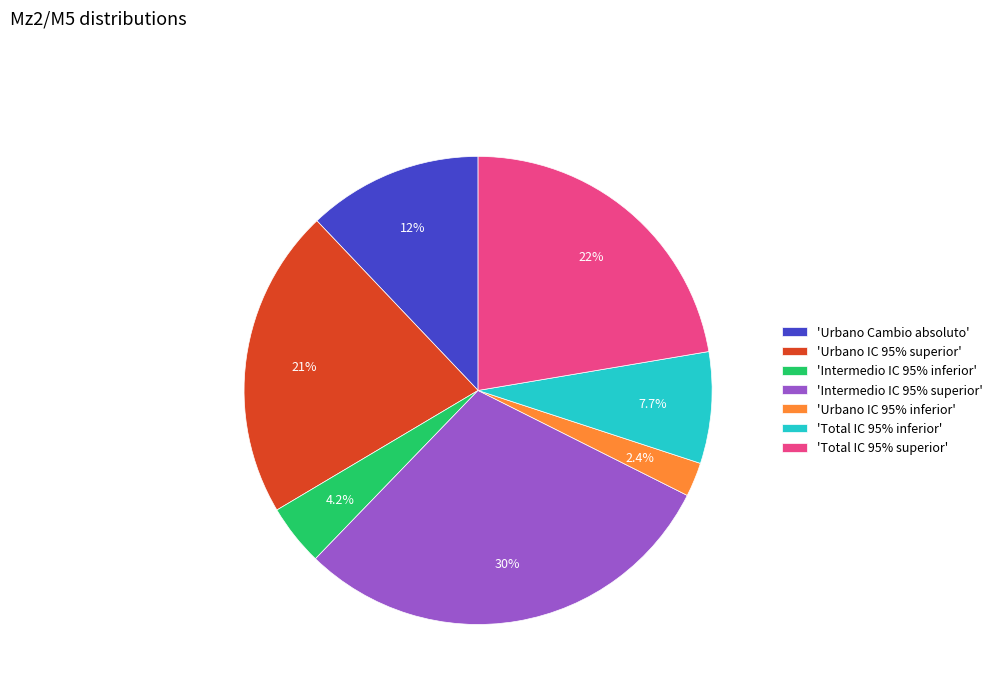

Does 'Total IC 95% superior' account for over 50% of the chart?

No